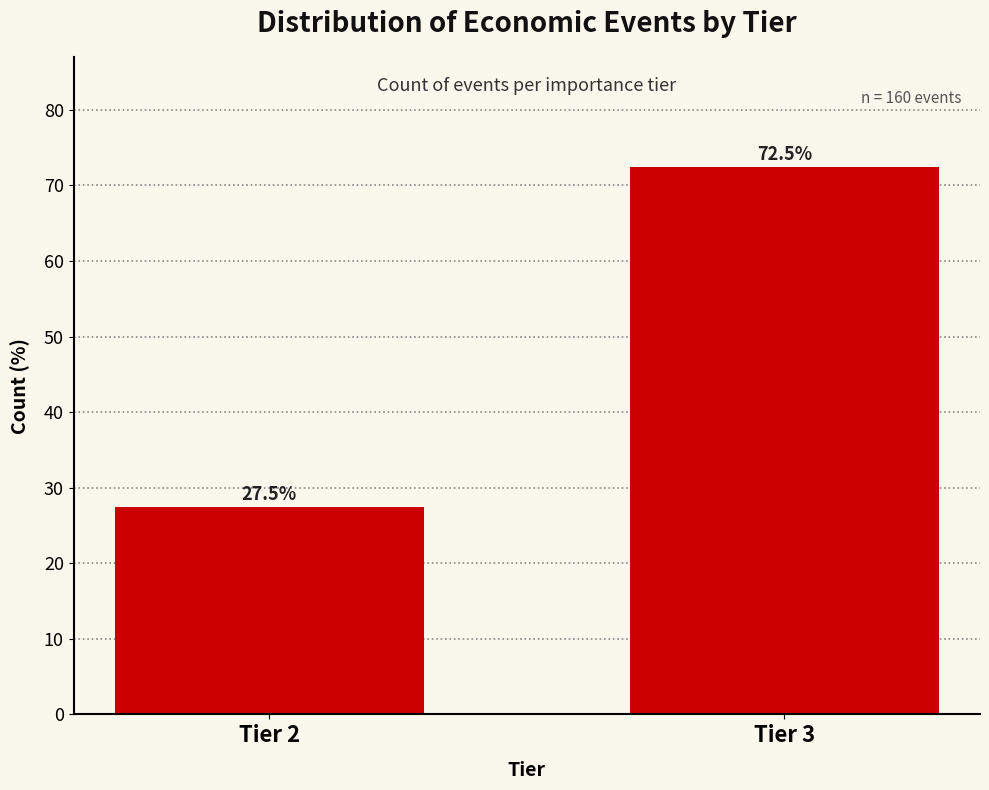

Reading right to left, extract all data points from this chart.

72.5	27.5